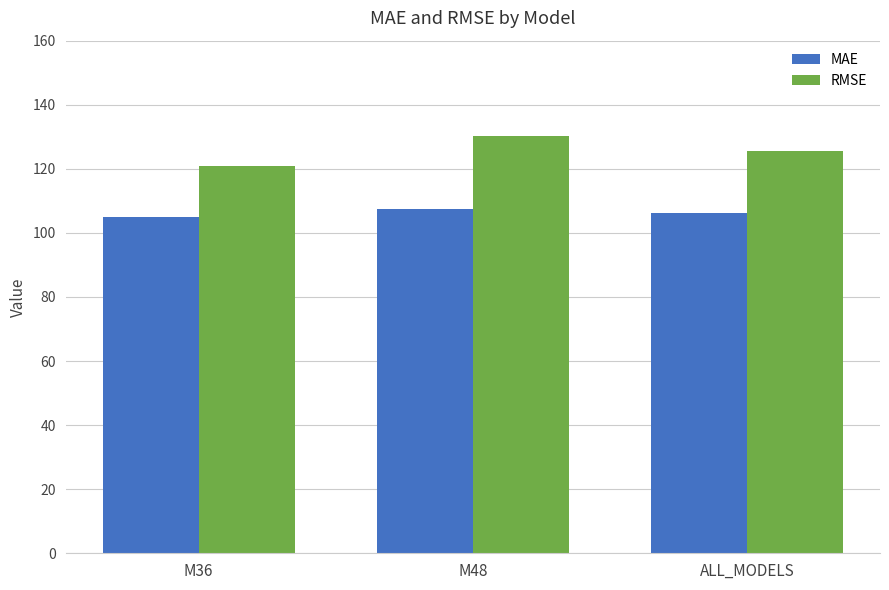

Reading left to right, extract all data points from this chart.

MAE: 105.0	107.5	106.2
RMSE: 121.0	130.2	125.7